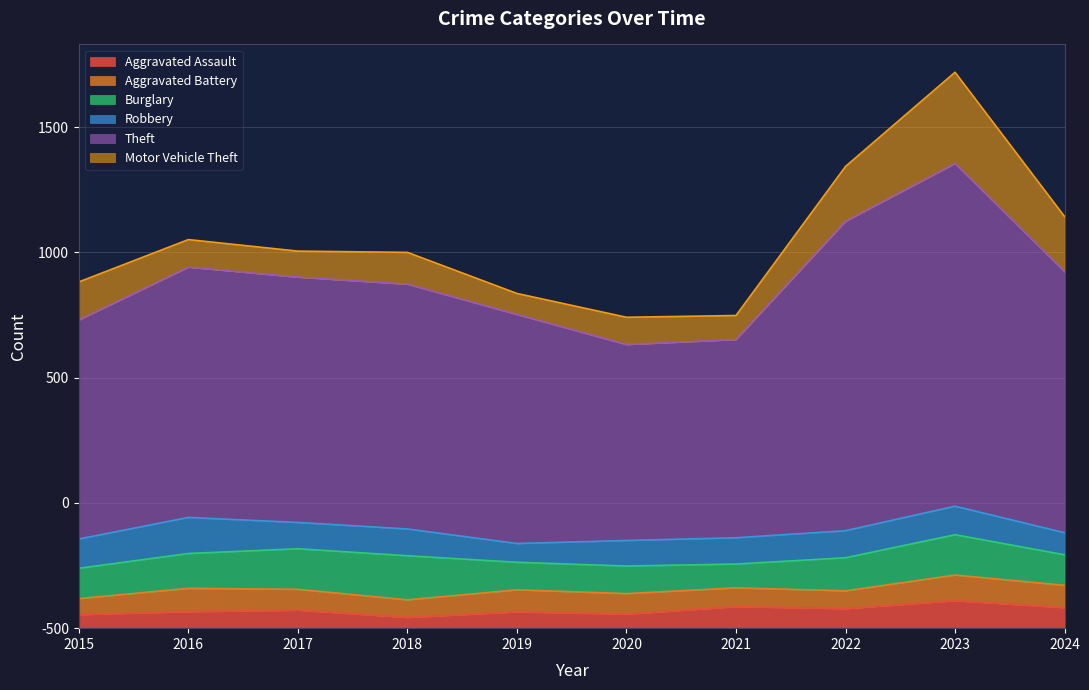

Count the number of data series in this chart.

6